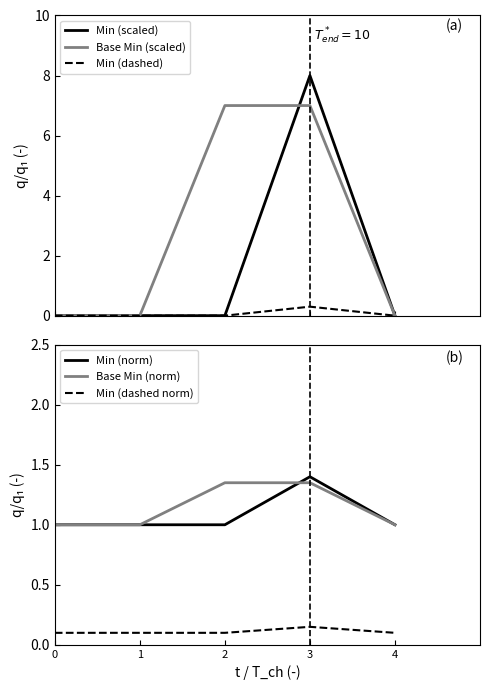

Reading right to left, extract all data points from this chart.

Min (scaled): 4=0.0	3=8.0	2=0.0	1=0.0	0=0.0
Base Min (scaled): 4=0.0	3=7.0	2=7.0	1=0.0	0=0.0
Min (dashed): 4=0.0	3=0.3	2=0.0	1=0.0	0=0.0
Min (norm): 4=1.0	3=1.4	2=1.0	1=1.0	0=1.0
Base Min (norm): 4=1.0	3=1.4	2=1.4	1=1.0	0=1.0
Min (dashed norm): 4=0.1	3=0.2	2=0.1	1=0.1	0=0.1